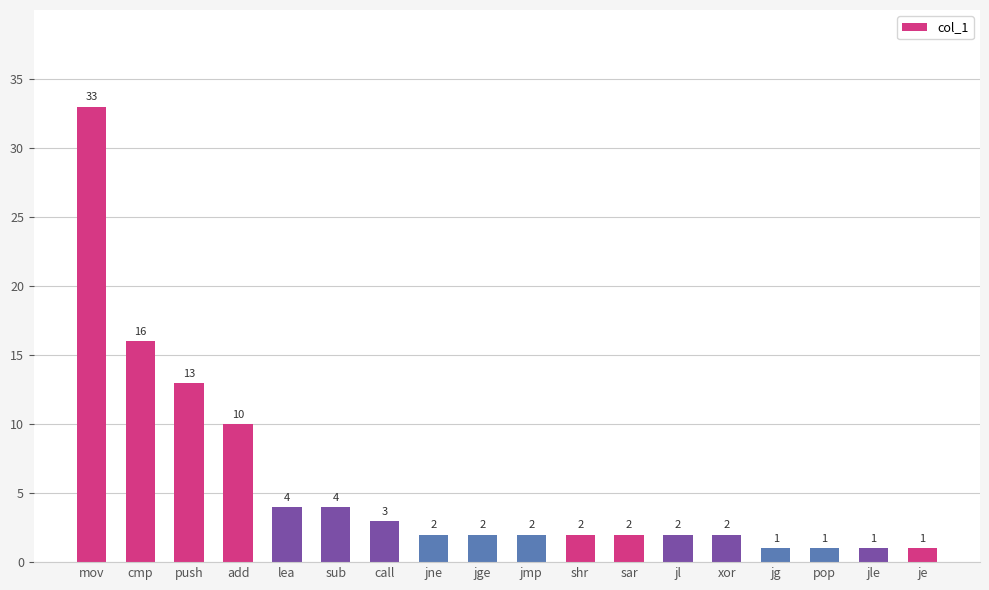

What is the value of the 14th bar from the left?

2